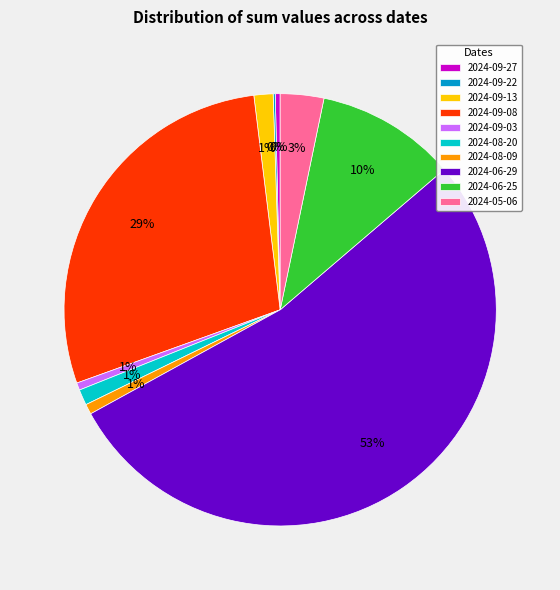

Which slice is the largest?

2024-06-29